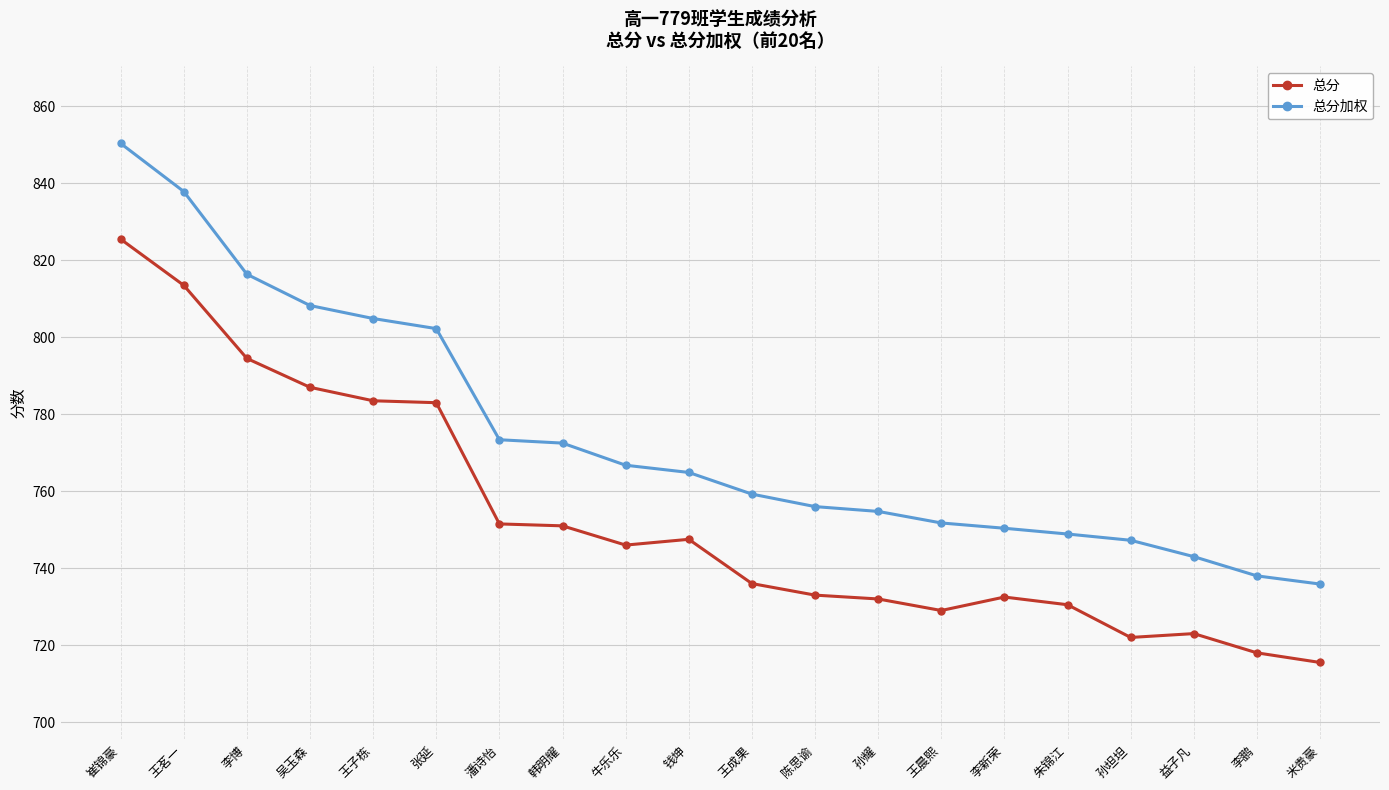

Count the number of categories in the chart.

20